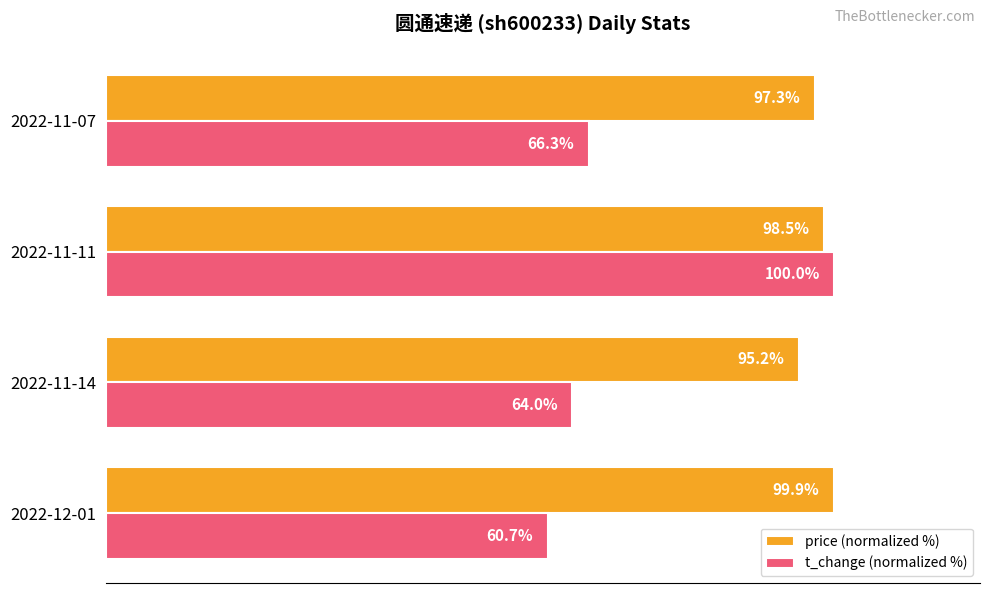

At which label is price (normalized %) closest to 97?

2022-11-07